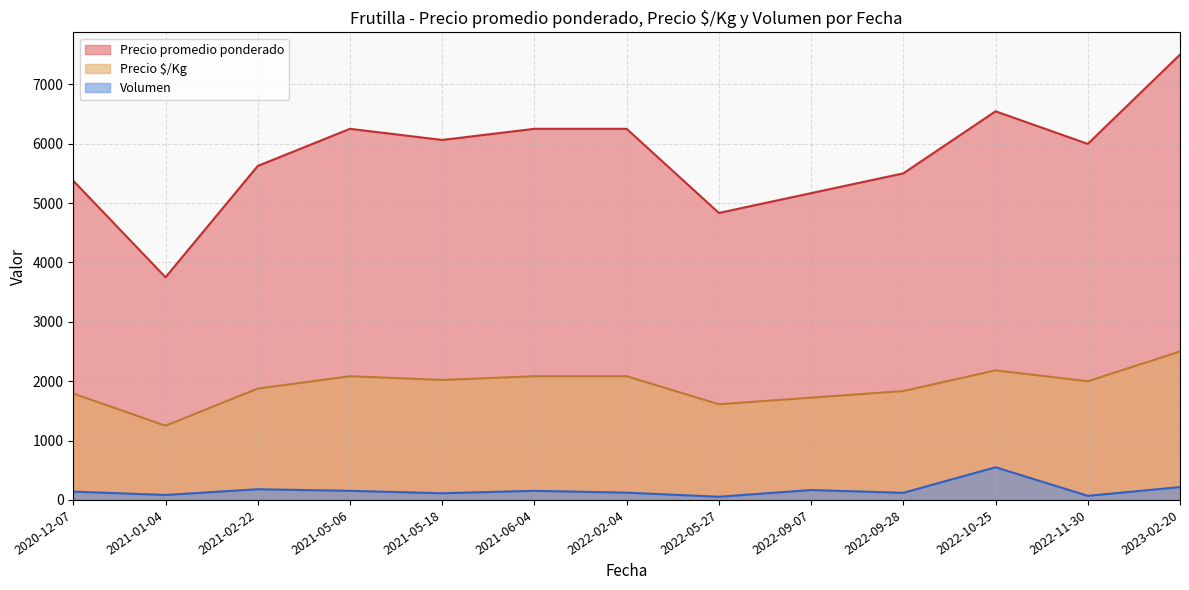

The value of Precio $/Kg at 2021-06-04 is 682.2. True or false?

False